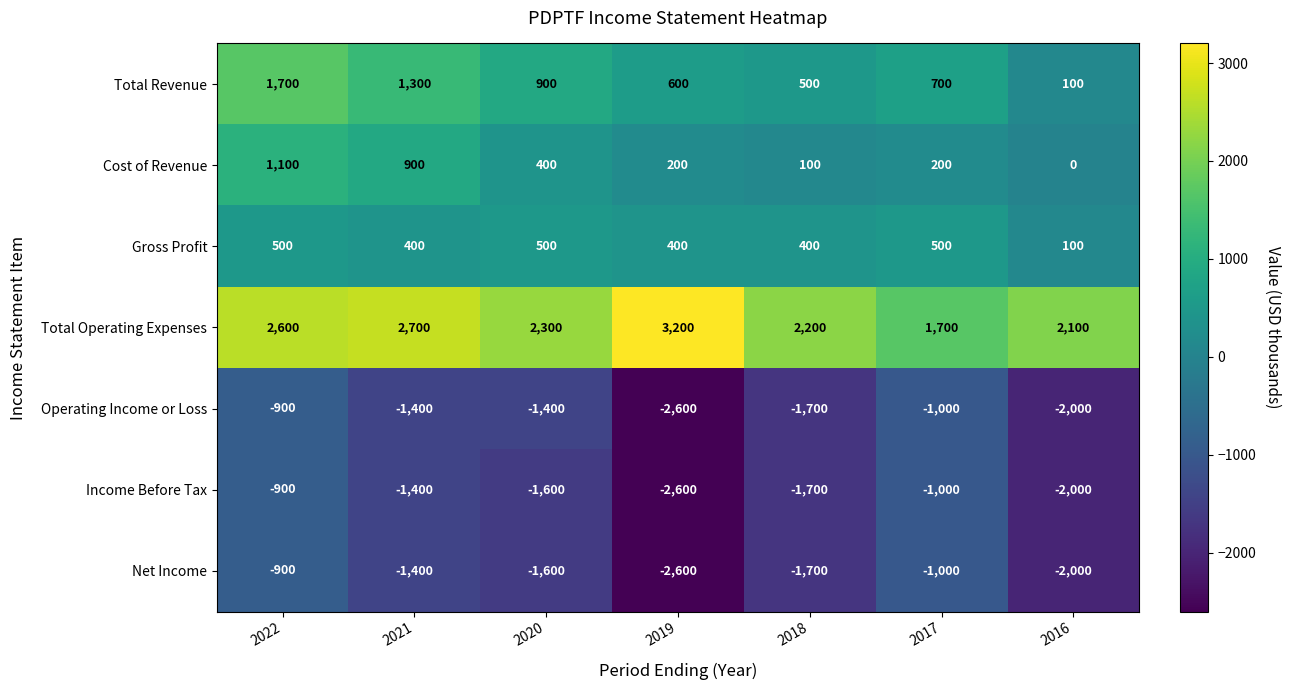

Which category has the highest value across all series?

2019